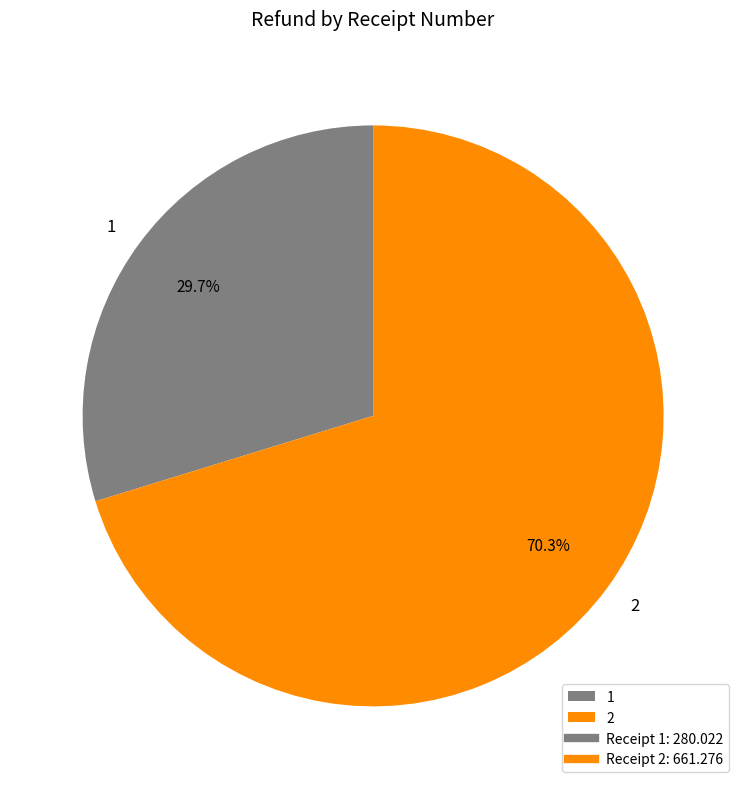

How many segments does this pie chart have?

2